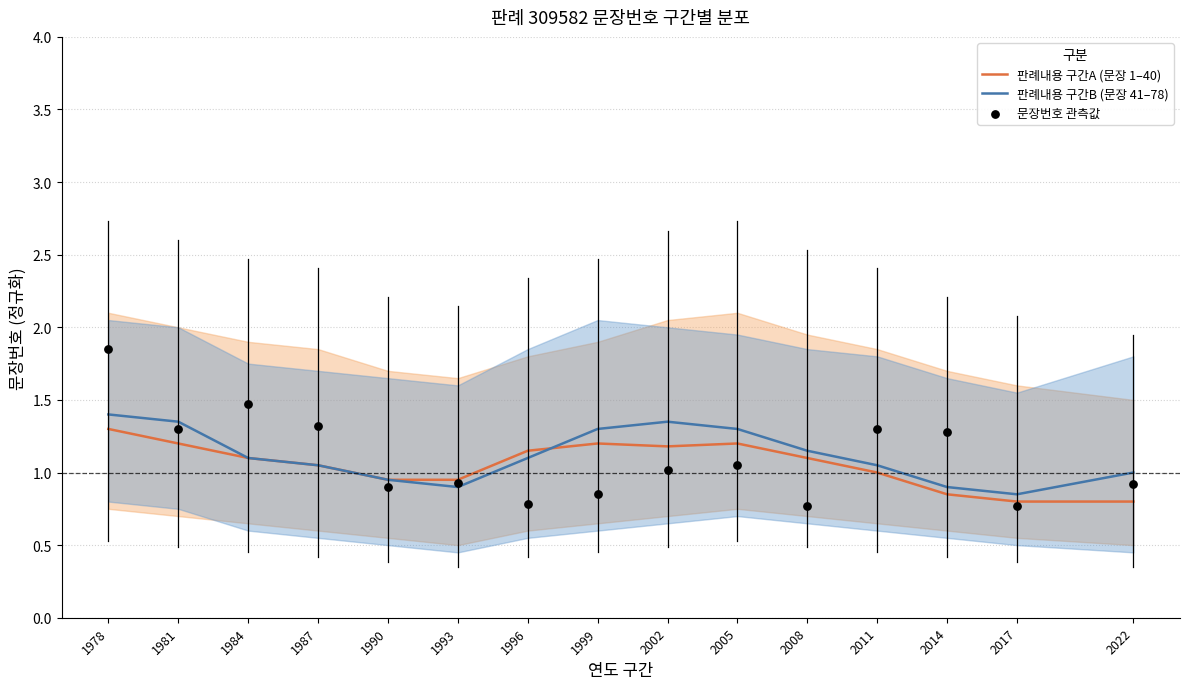

Which series contains the lowest Y value?

문장번호 관측값